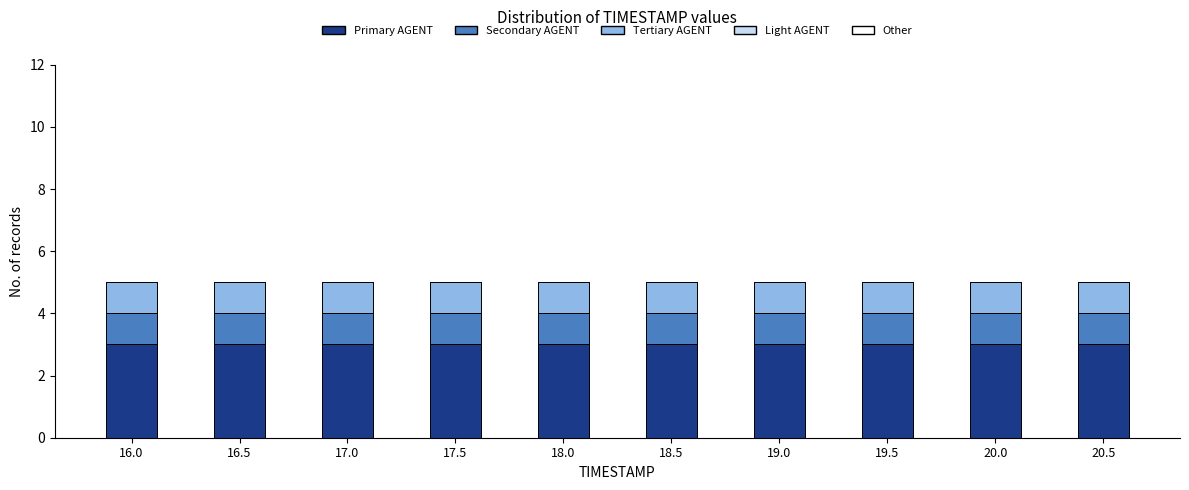

What is the total value across all series at 18.5?

5